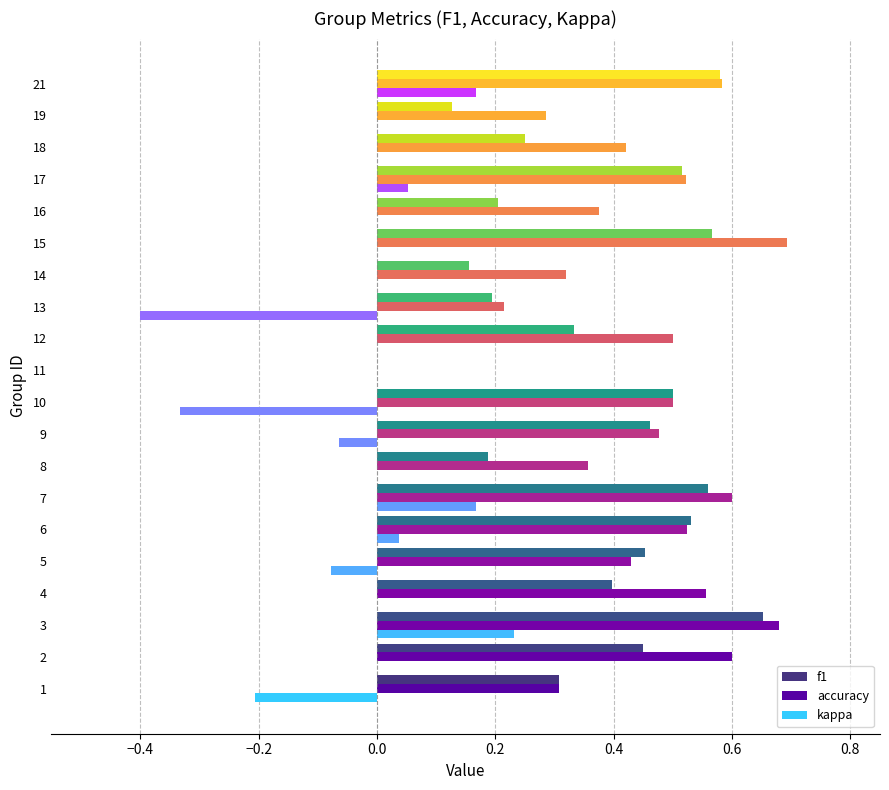

Which category has the highest value in the kappa series?

3